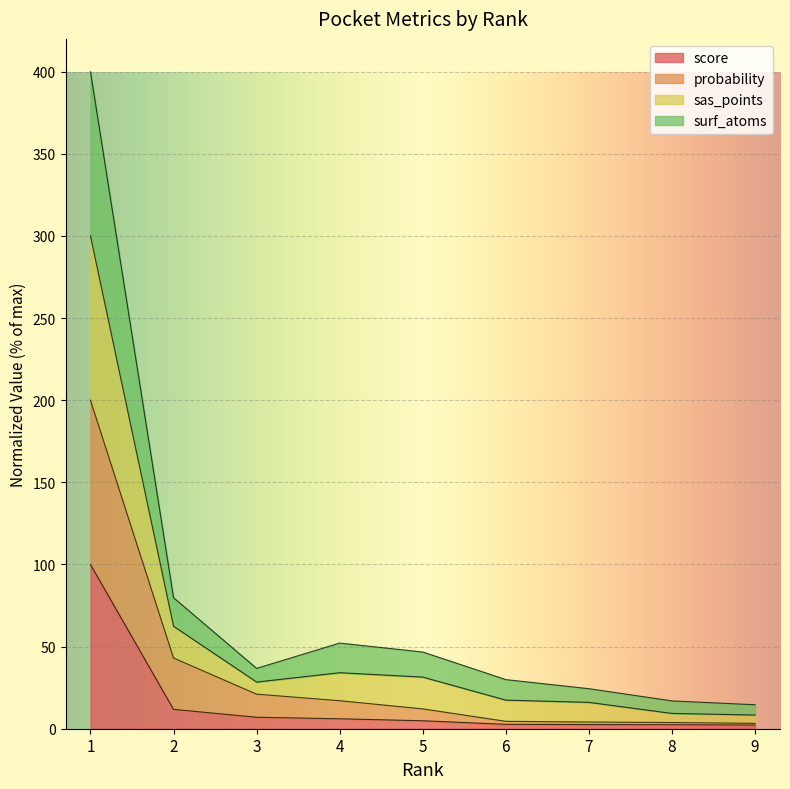

Which category has the lowest value in the probability series?

9